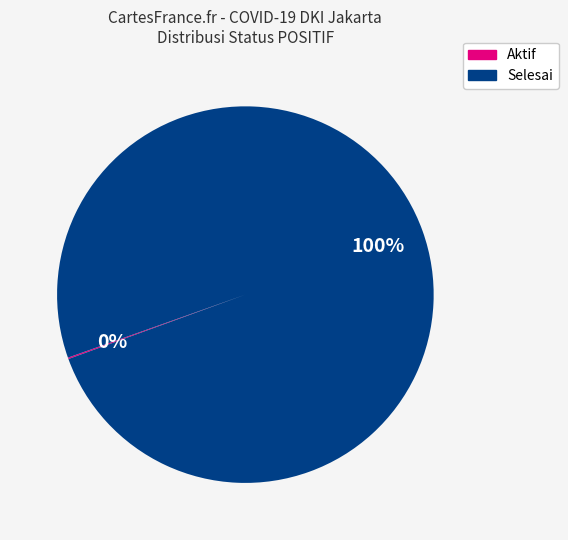

To the nearest percent, what is the average slice percentage?

50%